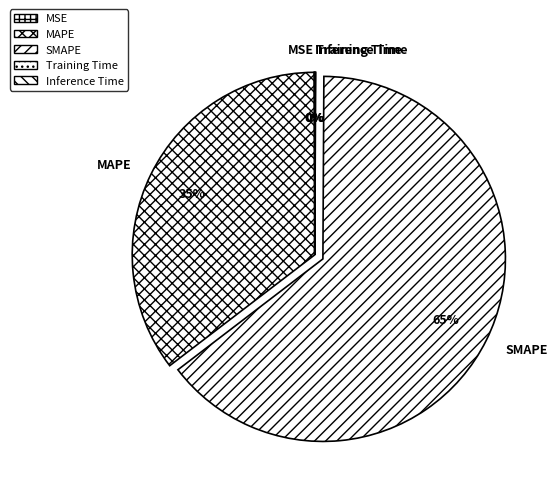

Which slice is the largest?

SMAPE